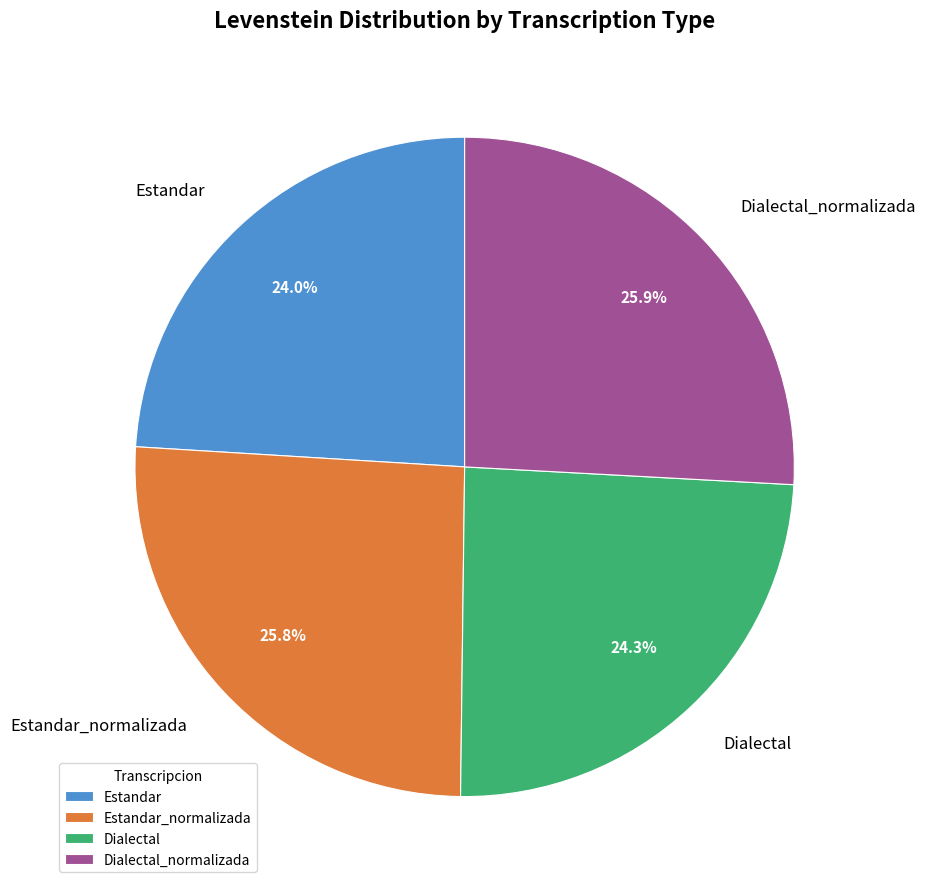

True or false: Estandar_normalizada accounts for 40% of the total.

False